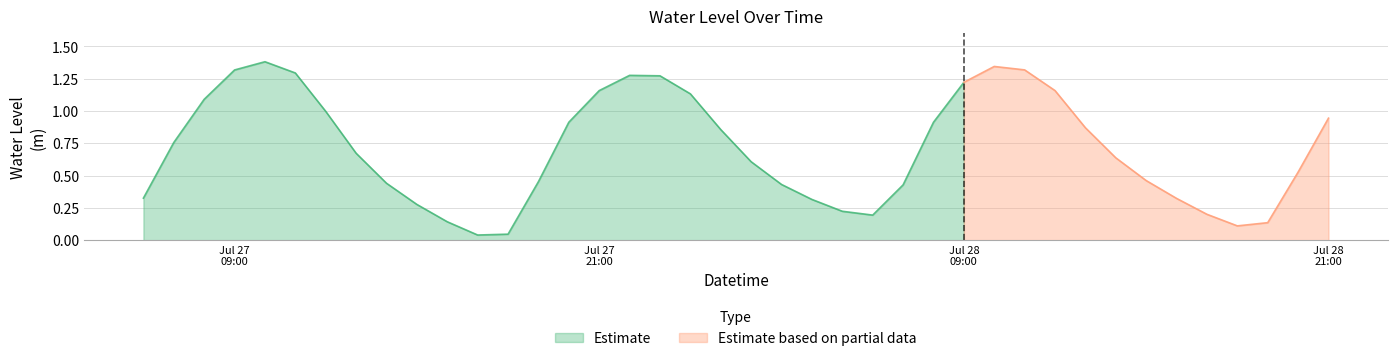

At which label is the value closest to 0?

2024-07-27 17:00:00